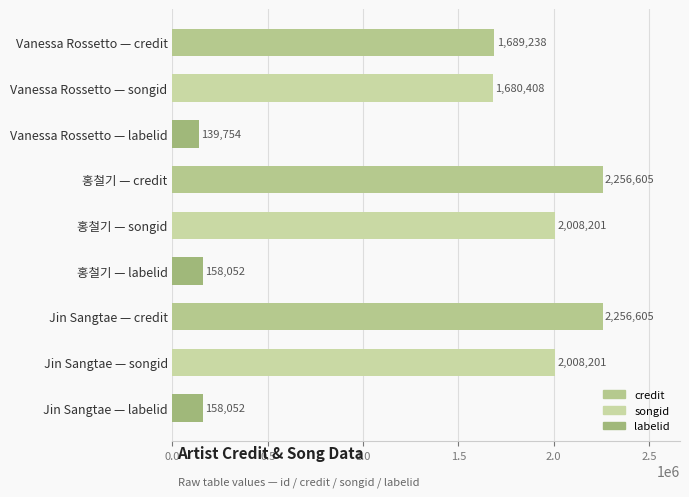

Is it true that the value at Jin Sangtae — credit is 643688?

False